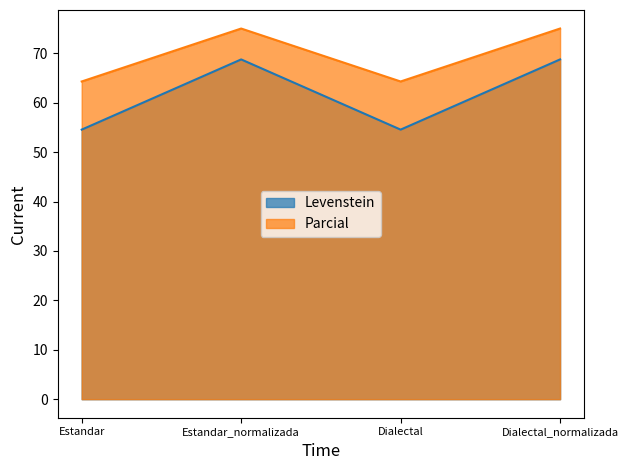

What position from the left is Dialectal?

3